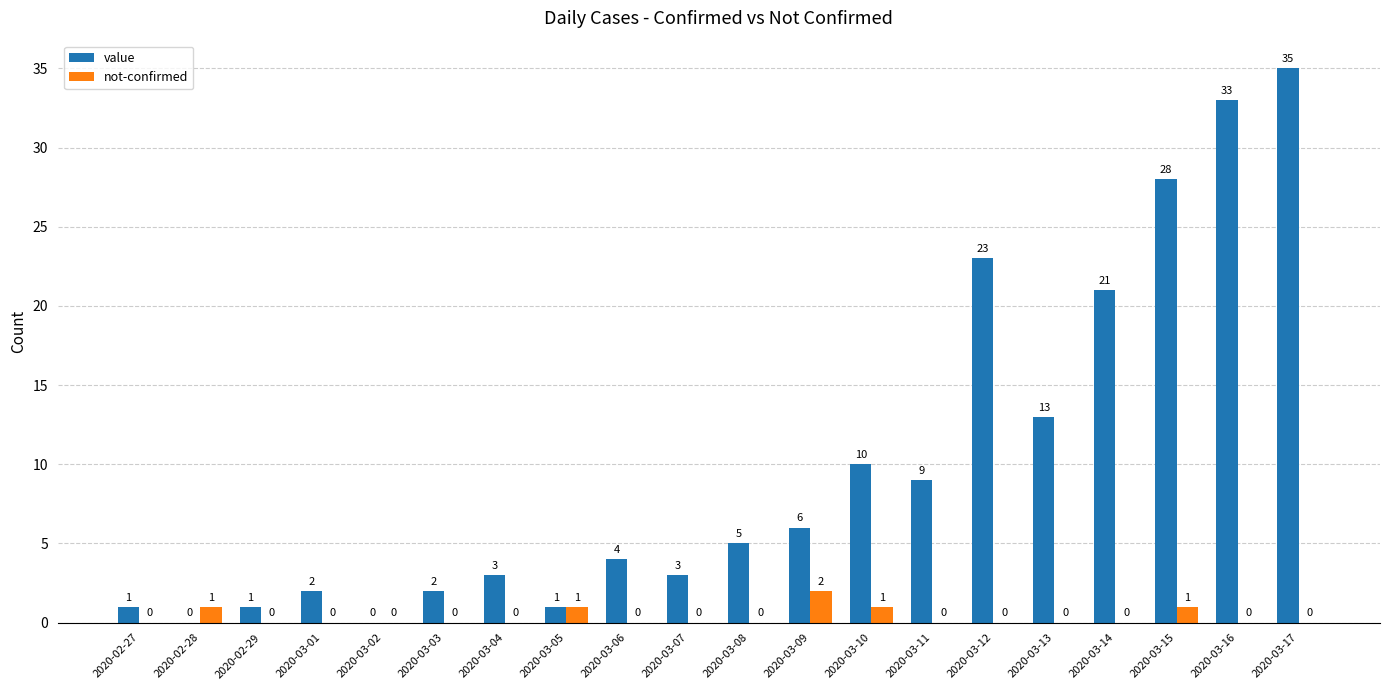

Are the bars horizontal?

No